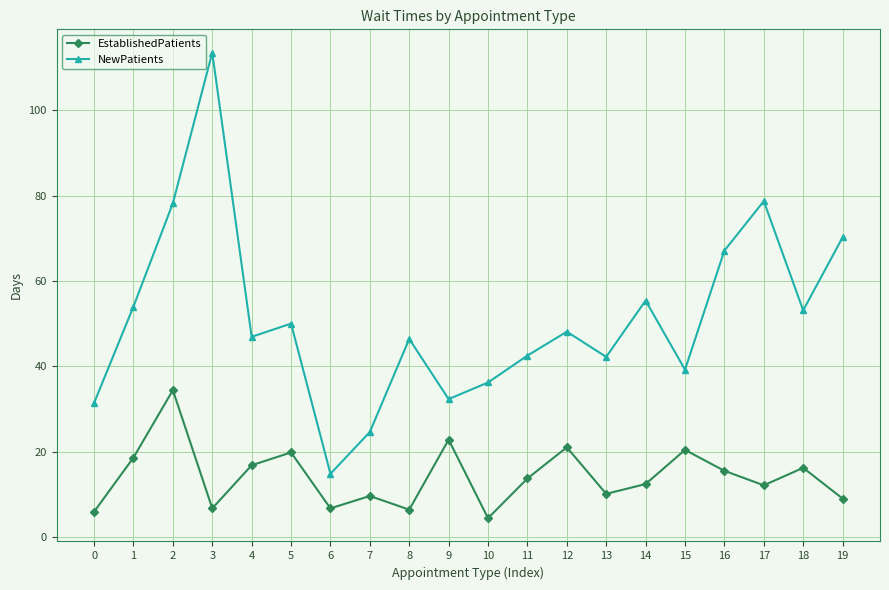

How many interior local peaks does the NewPatients series have?

6